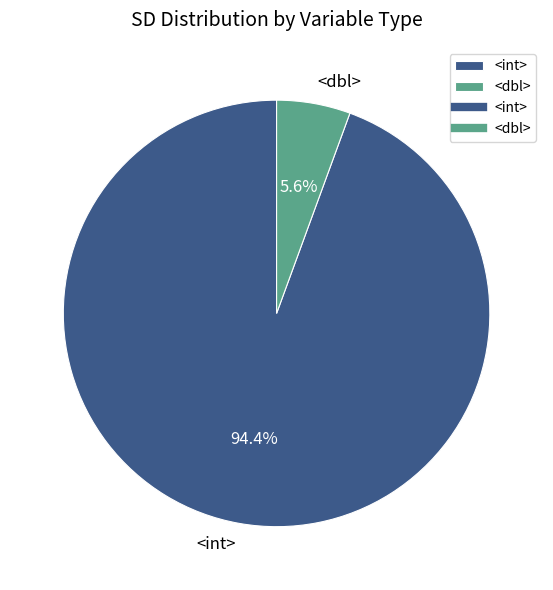

Count the number of slices in the pie.

2